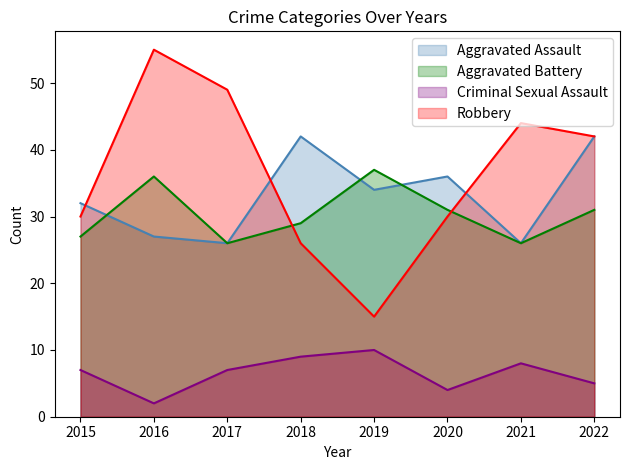

What are all the series names shown in the legend?

Aggravated Assault, Aggravated Battery, Criminal Sexual Assault, Robbery